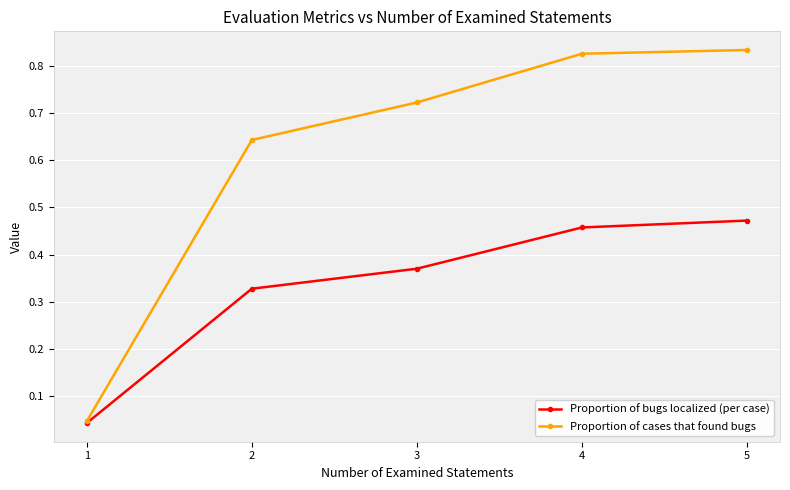

How many data points does each series have?

5